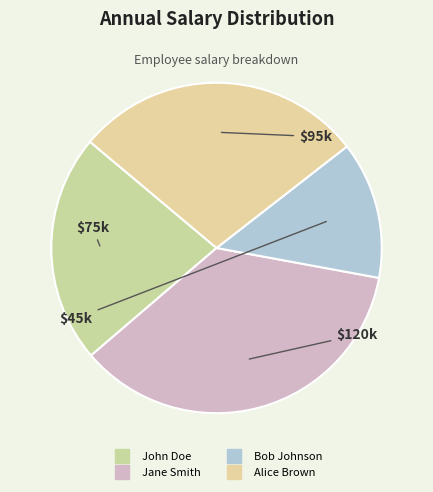

Count the number of slices in the pie.

4